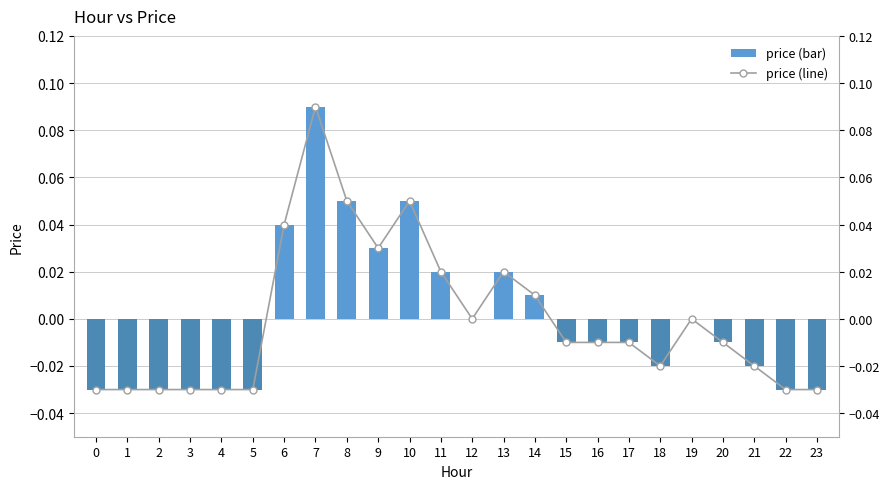

Where is price (line) nearest to the value 0?

12